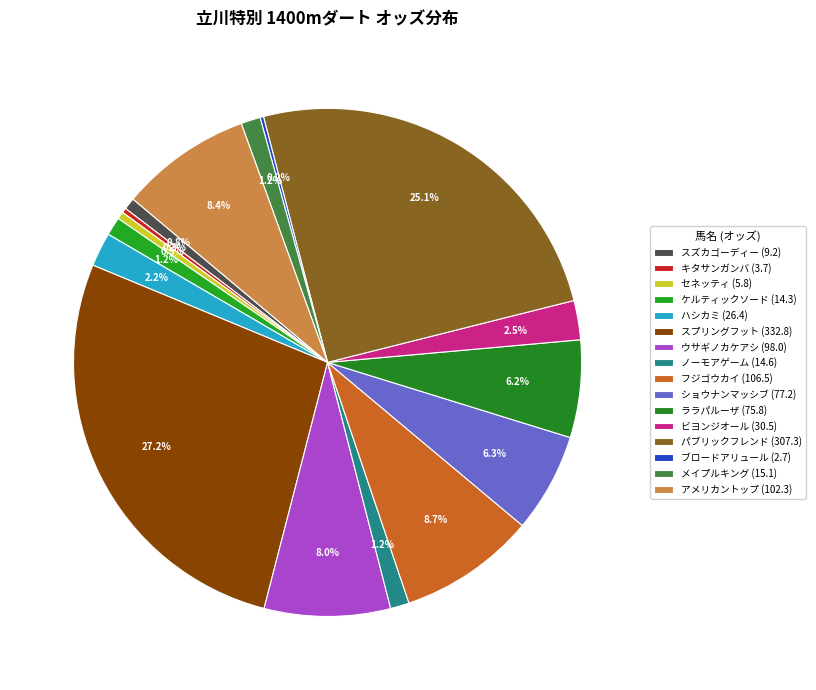

The ショウナンマッシブ (77.2) slice represents 6% of the pie. True or false?

True